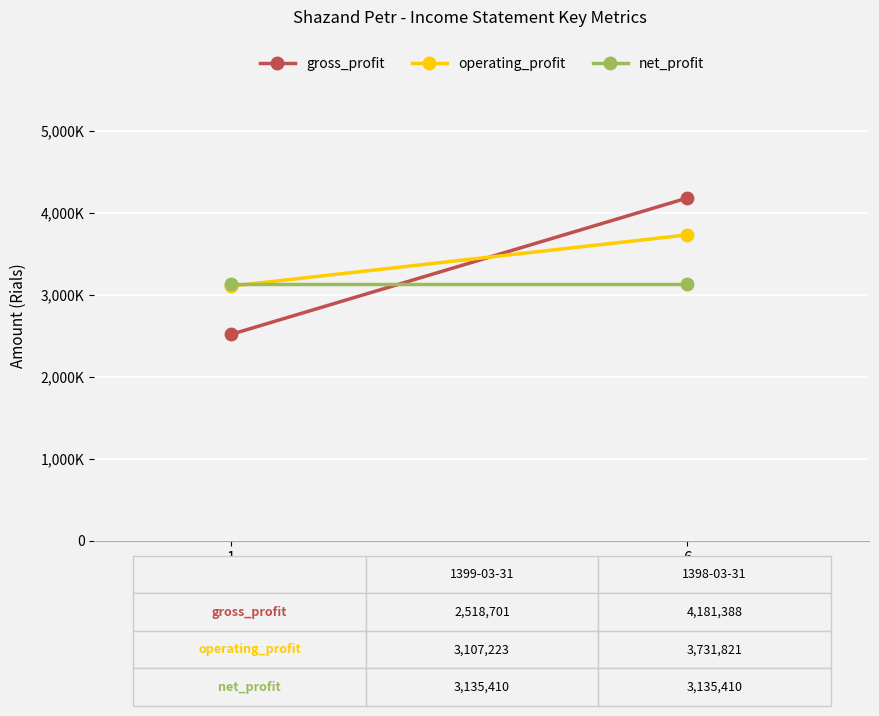

Between 1 and 6, which series saw the biggest shift?

gross_profit